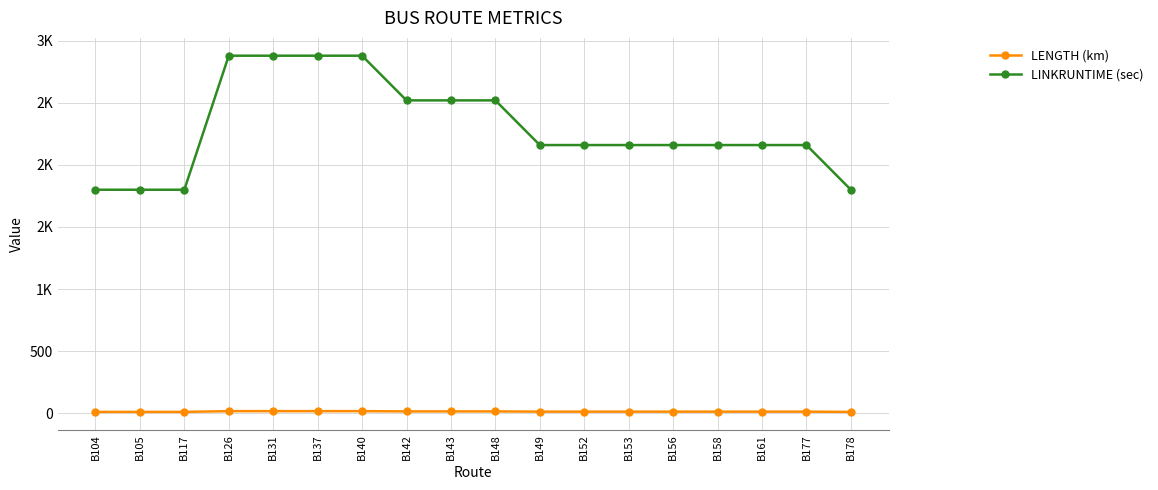

The value of LENGTH (km) at B142 is 14. True or false?

True